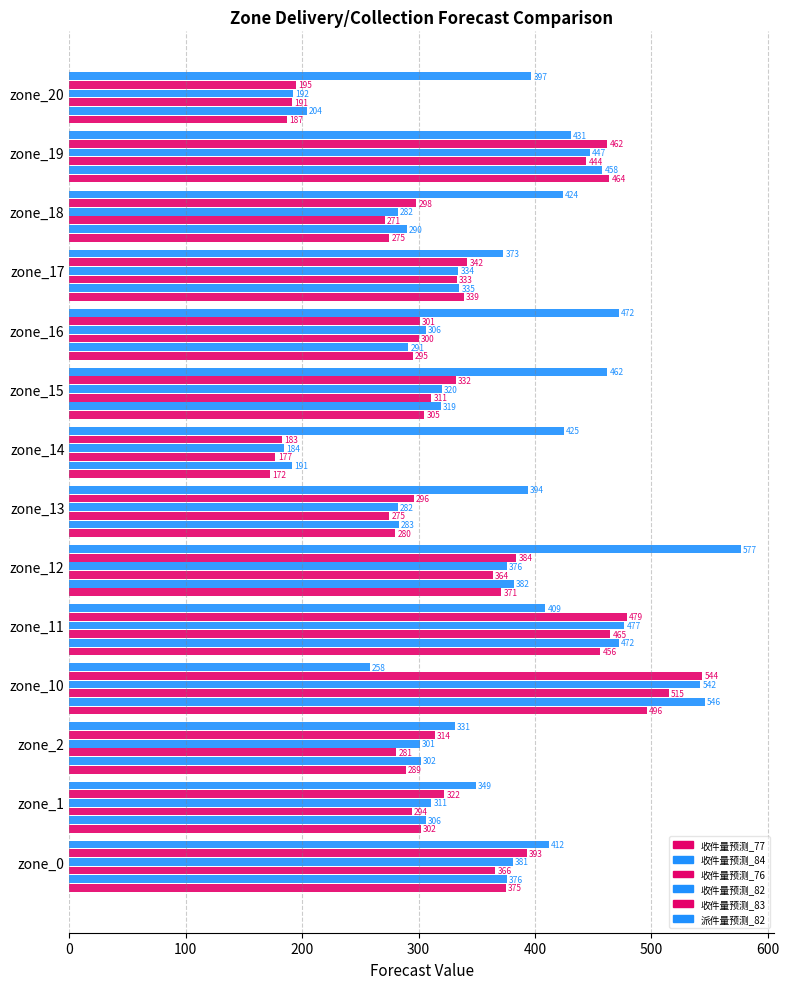

What position from the right is 500?

9